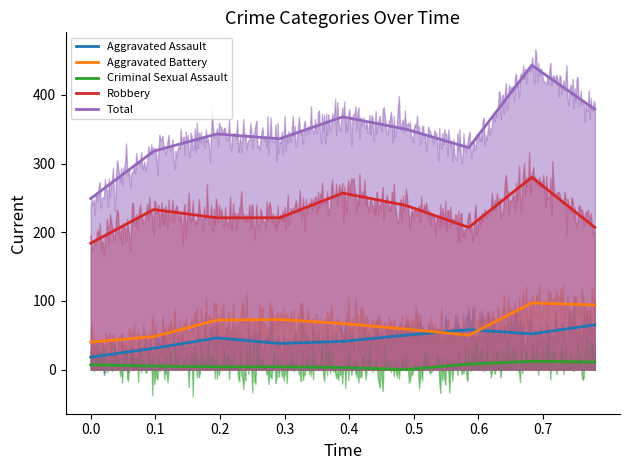

What position from the left is 0.0?

1